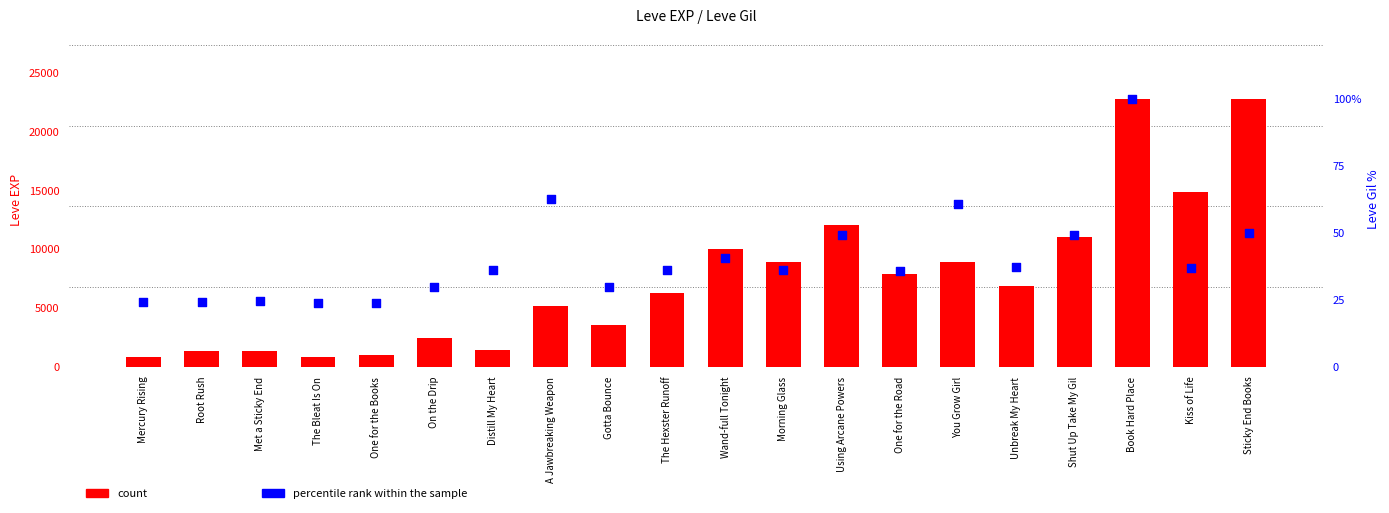

Which series reaches the minimum Y coordinate?

percentile rank within the sample